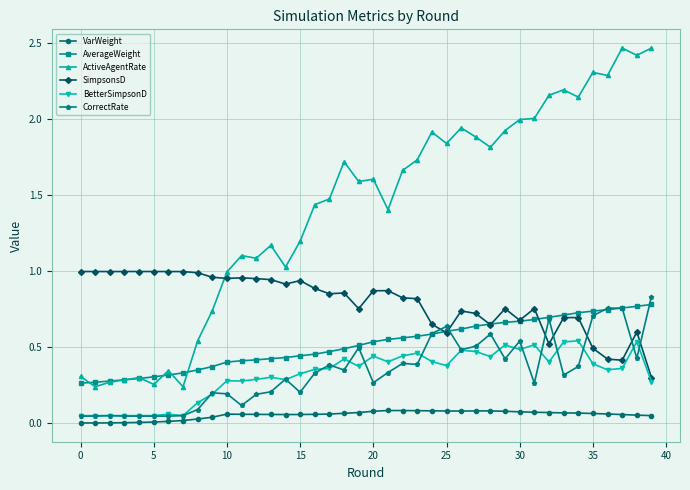

True or false: VarWeight has more than 0 interior local peaks.

True